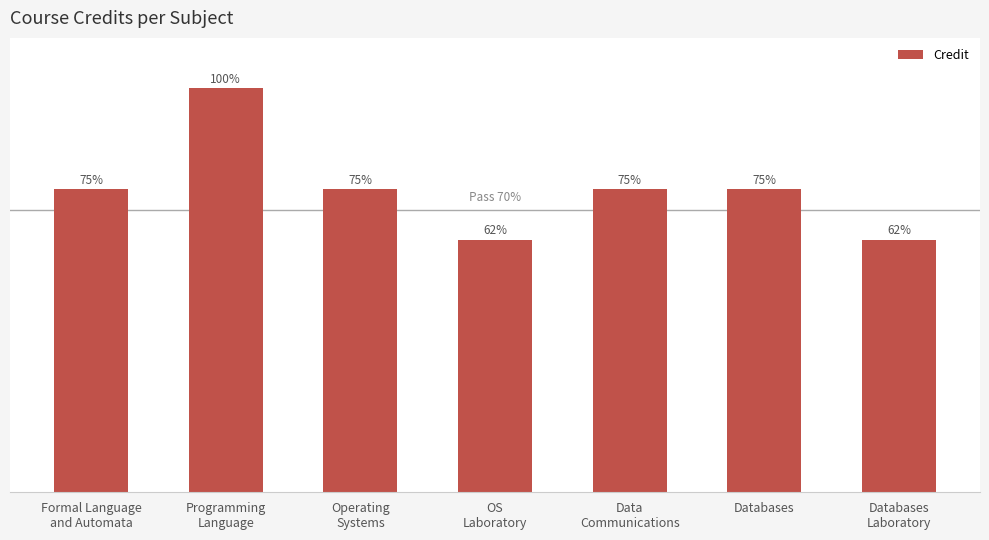

List the labels in order of value, smallest first.

OS
Laboratory, Databases
Laboratory, Formal Language
and Automata, Operating
Systems, Data
Communications, Databases, Programming
Language